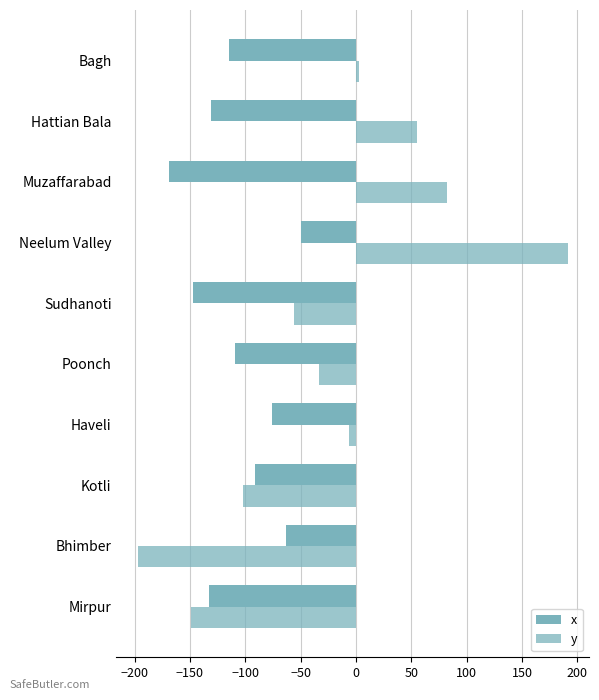

How many series are shown in this chart?

2